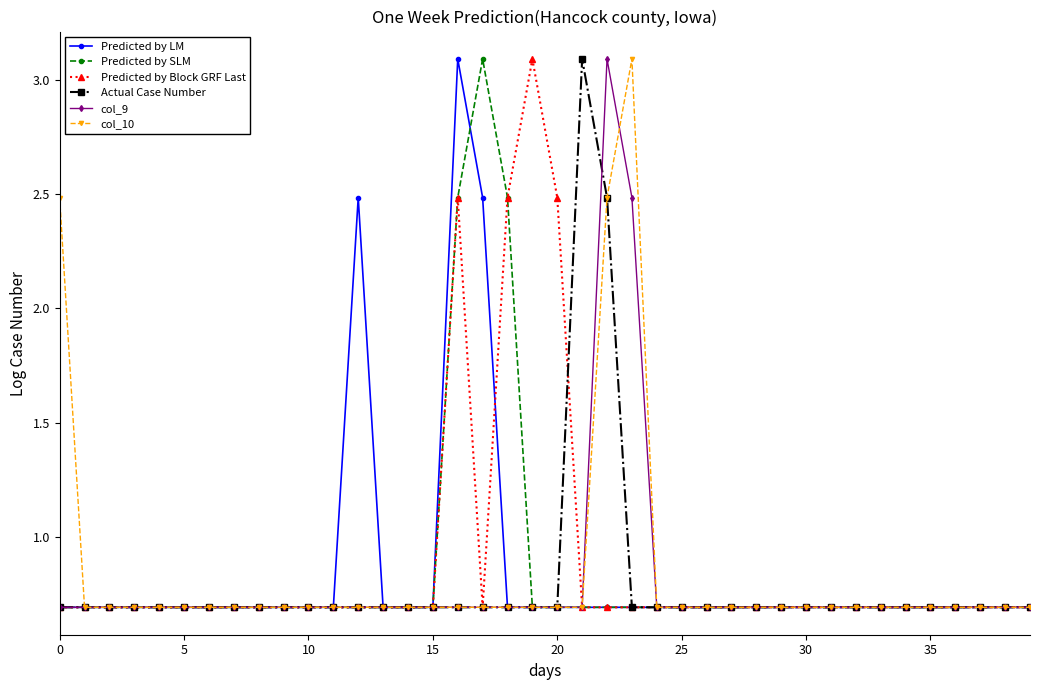

What is the average value of the col_9 series?

0.8